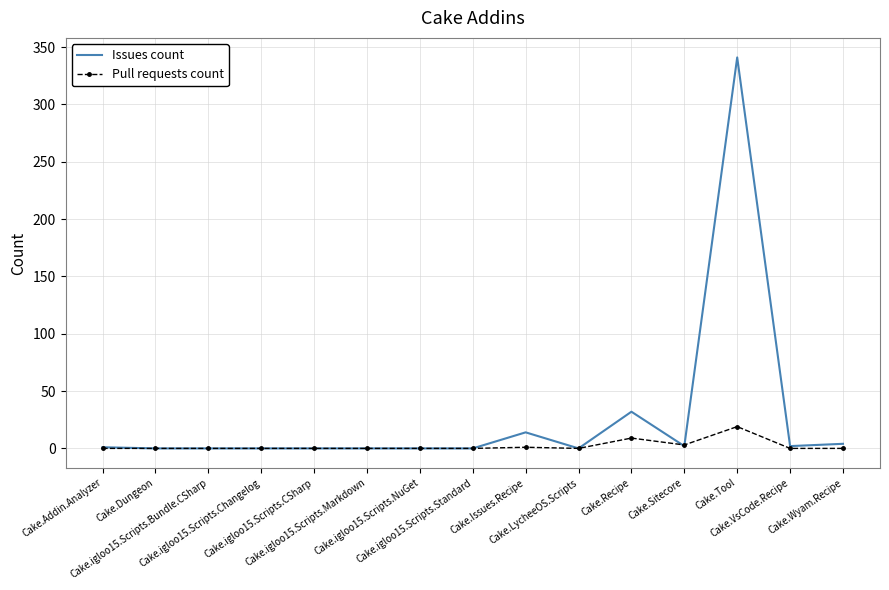

Where is Pull requests count nearest to the value 9?

Cake.Recipe